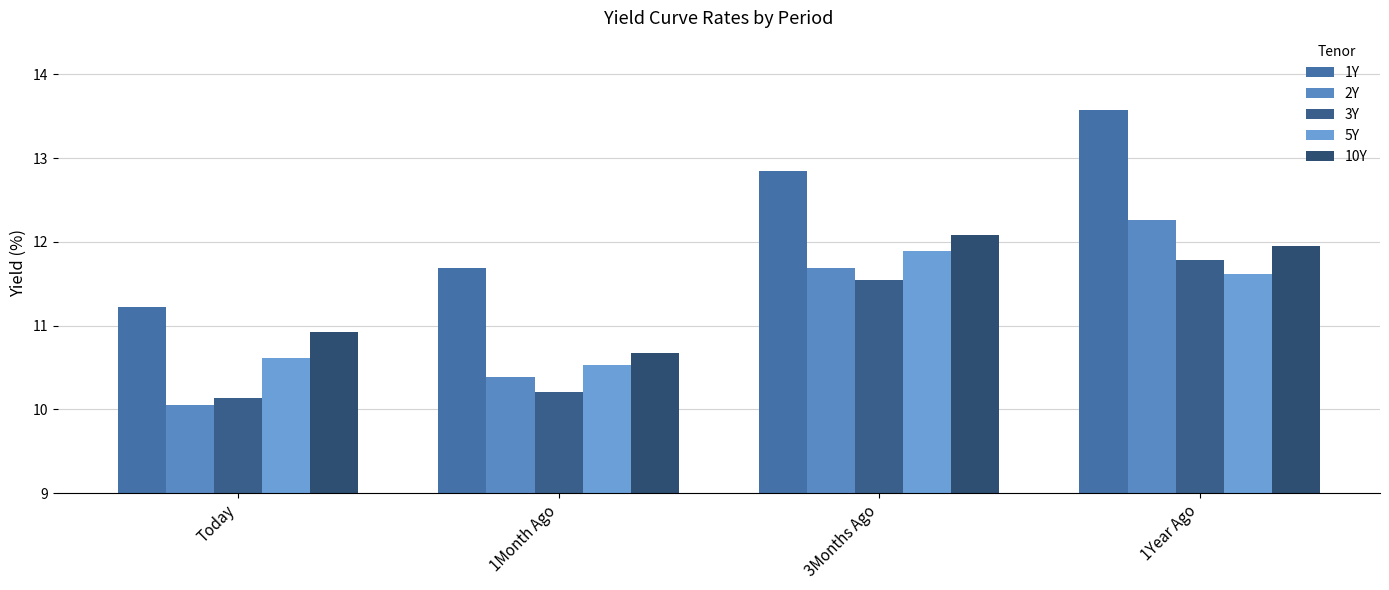

How many data points in 2Y are above 11?

2